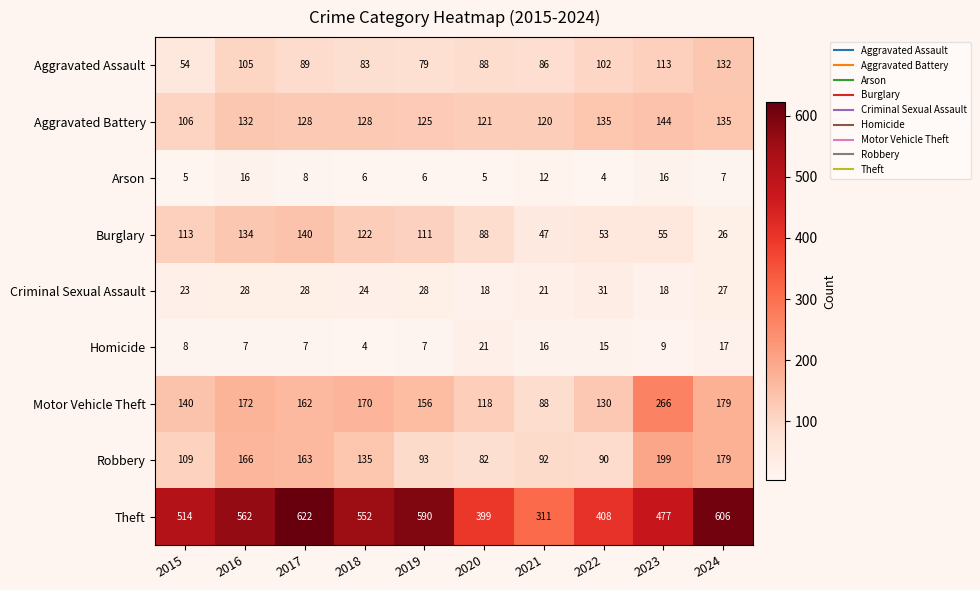

How many data points in Arson are less than 7?

5